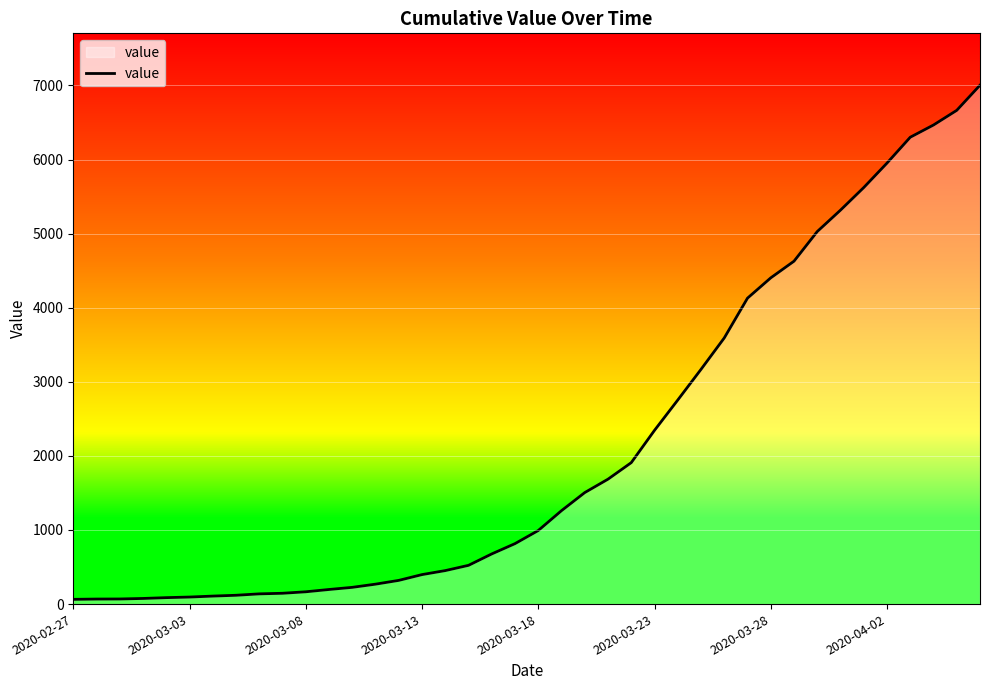

What is the greatest value displayed?

7003